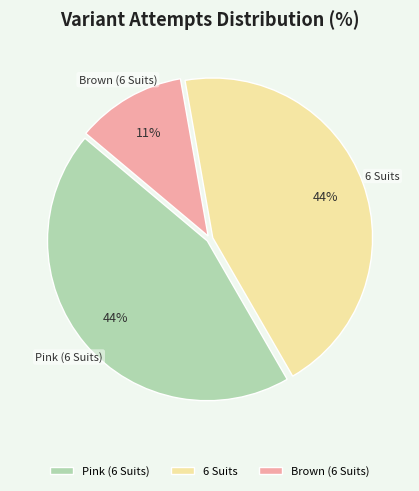

How many segments does this pie chart have?

3